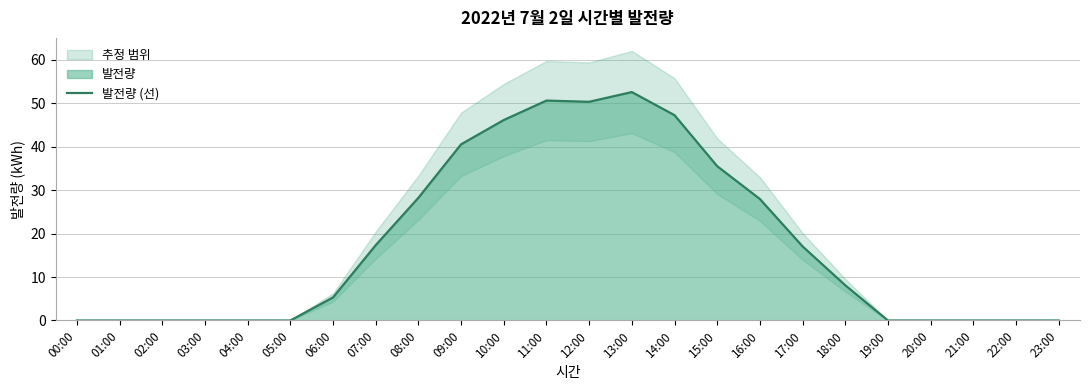

What is the sum of the values at 17:00 and 06:00?

22.4